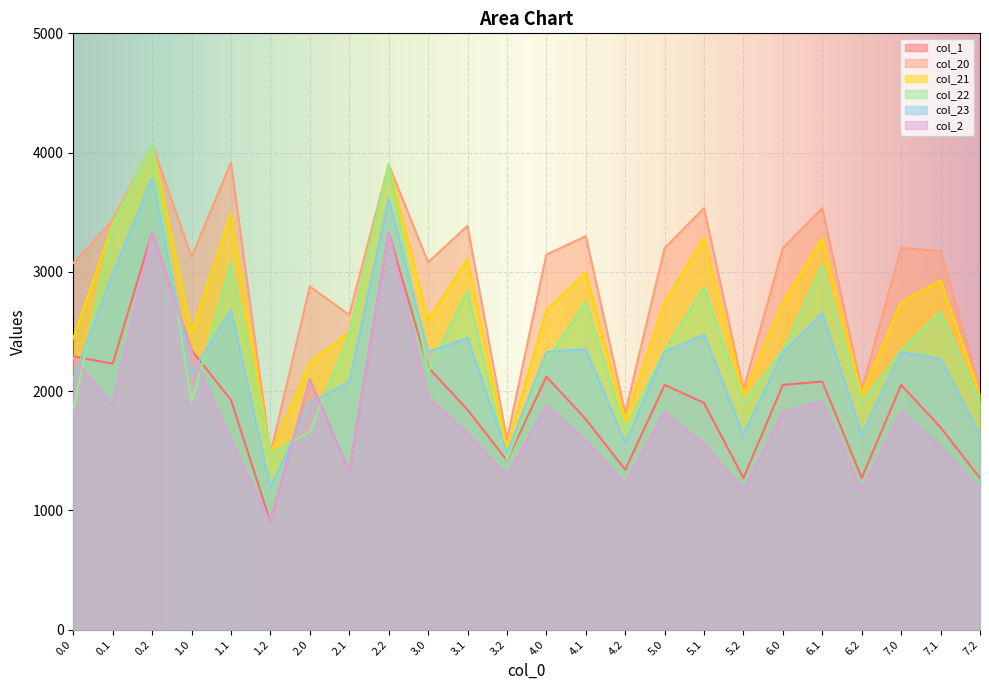

Is the value of col_22 at 6.0 greater than the value of col_1 at 1.2?

Yes